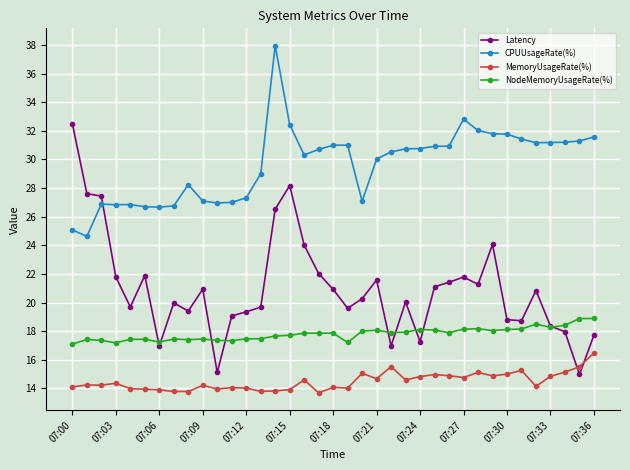

Which series has the widest spread of values?

Latency